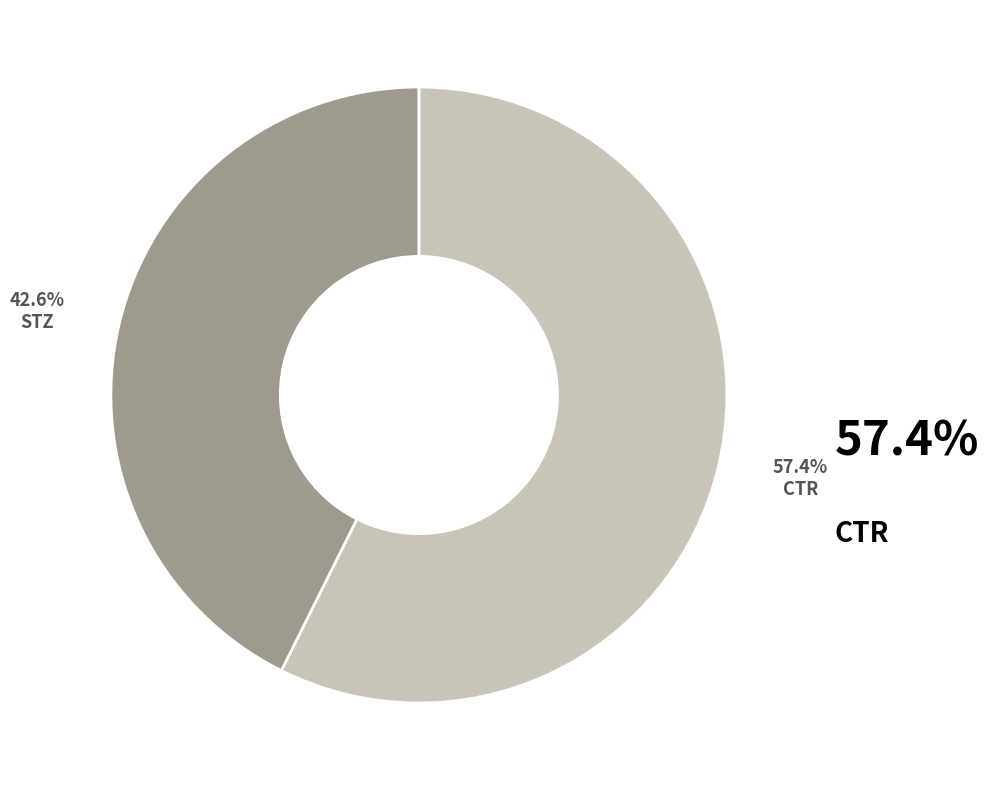

Is there a majority slice in this chart?

Yes